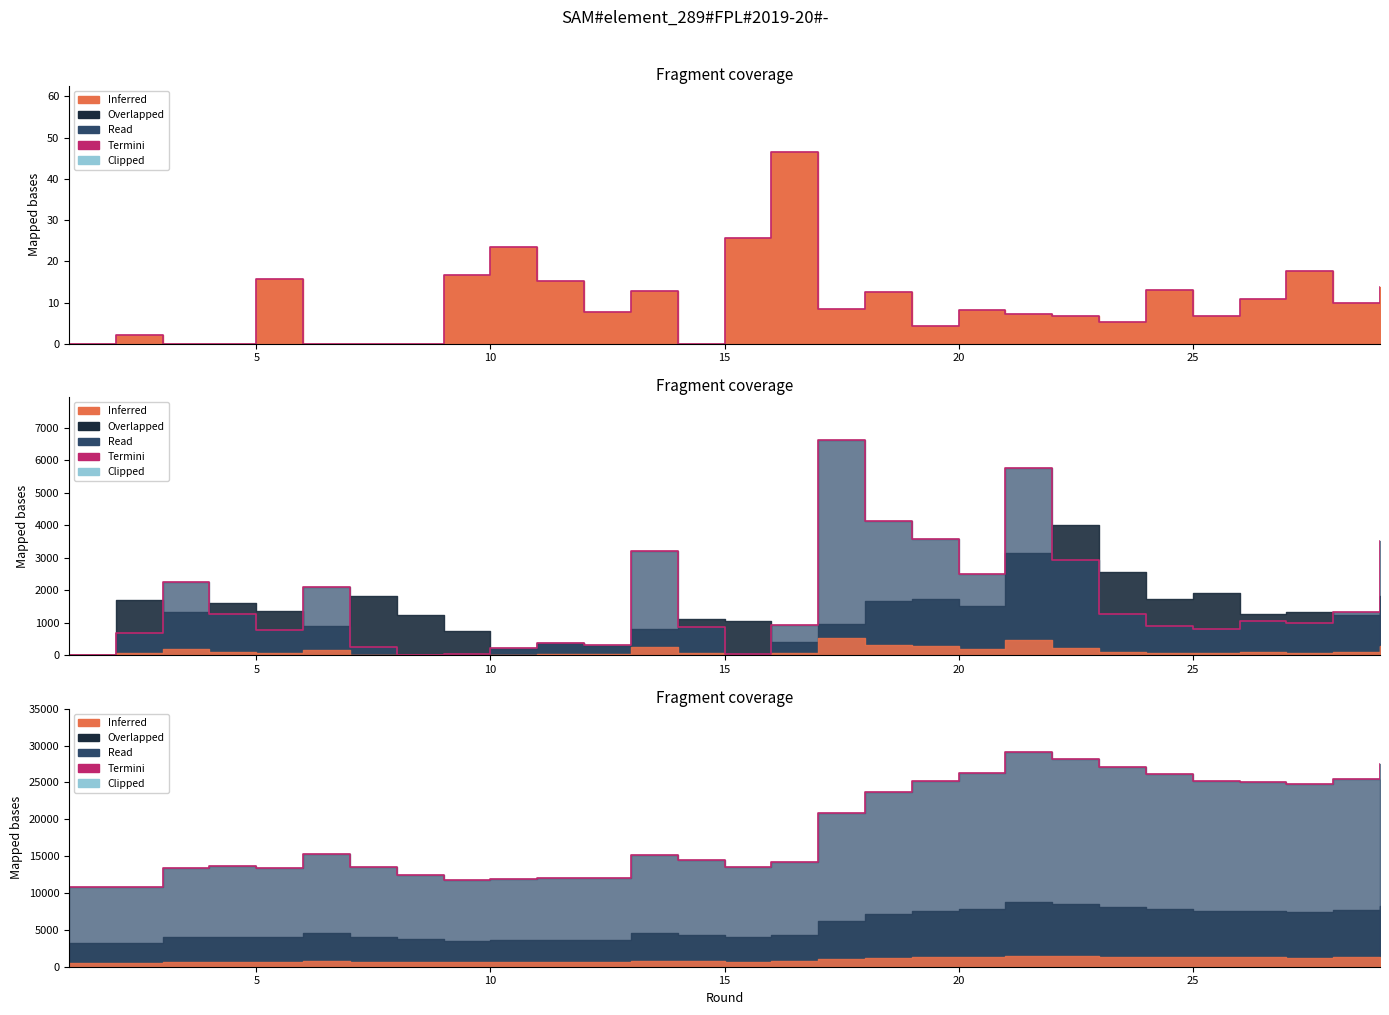

Count the number of categories in the chart.

29